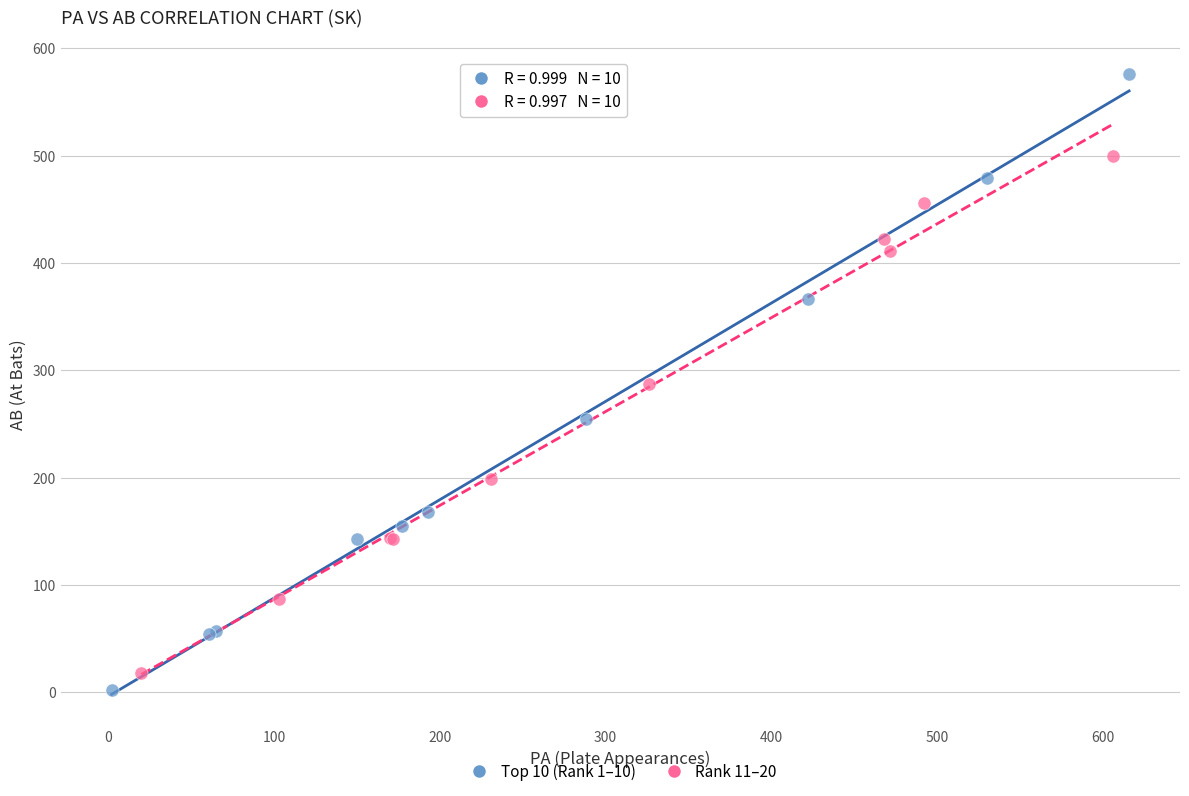

Which series has the largest Y range (max minus min)?

Top 10 (Rank 1–10)